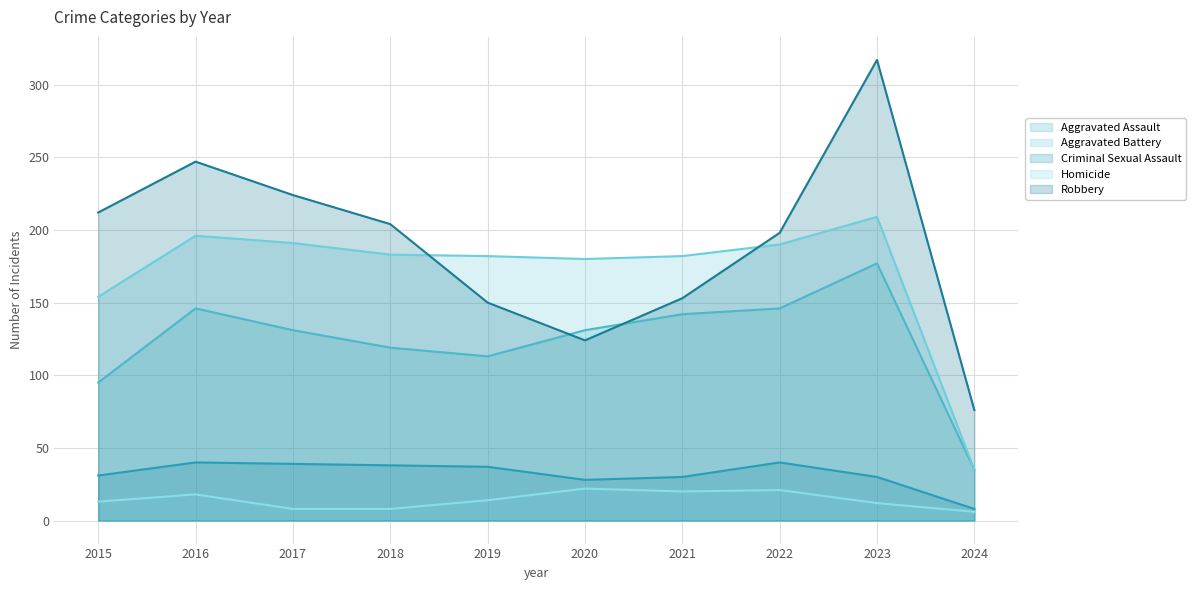

Reading right to left, transcribe all the data shown in this chart.

Aggravated Assault: 35	177	146	142	131	113	119	131	146	95
Aggravated Battery: 35	209	190	182	180	182	183	191	196	154
Criminal Sexual Assault: 8	30	40	30	28	37	38	39	40	31
Homicide: 6	12	21	20	22	14	8	8	18	13
Robbery: 76	317	198	153	124	150	204	224	247	212